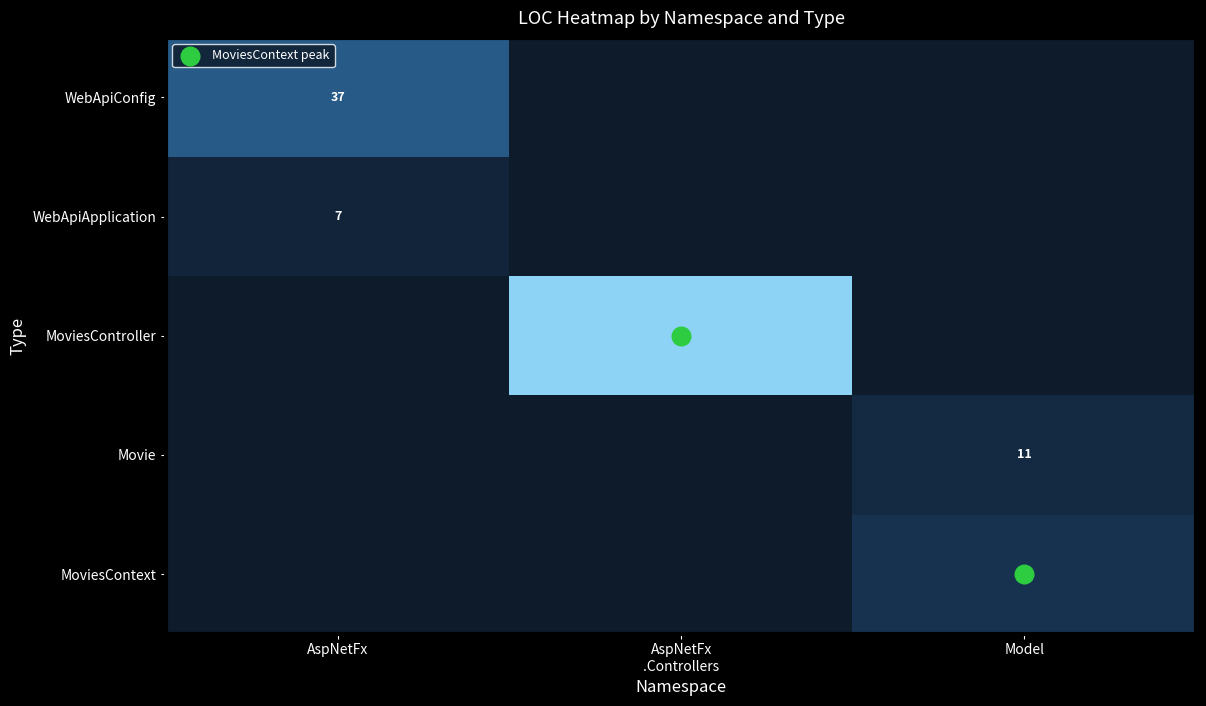

True or false: WebApiConfig has a value of -17 at AspNetFx .Controllers.

False